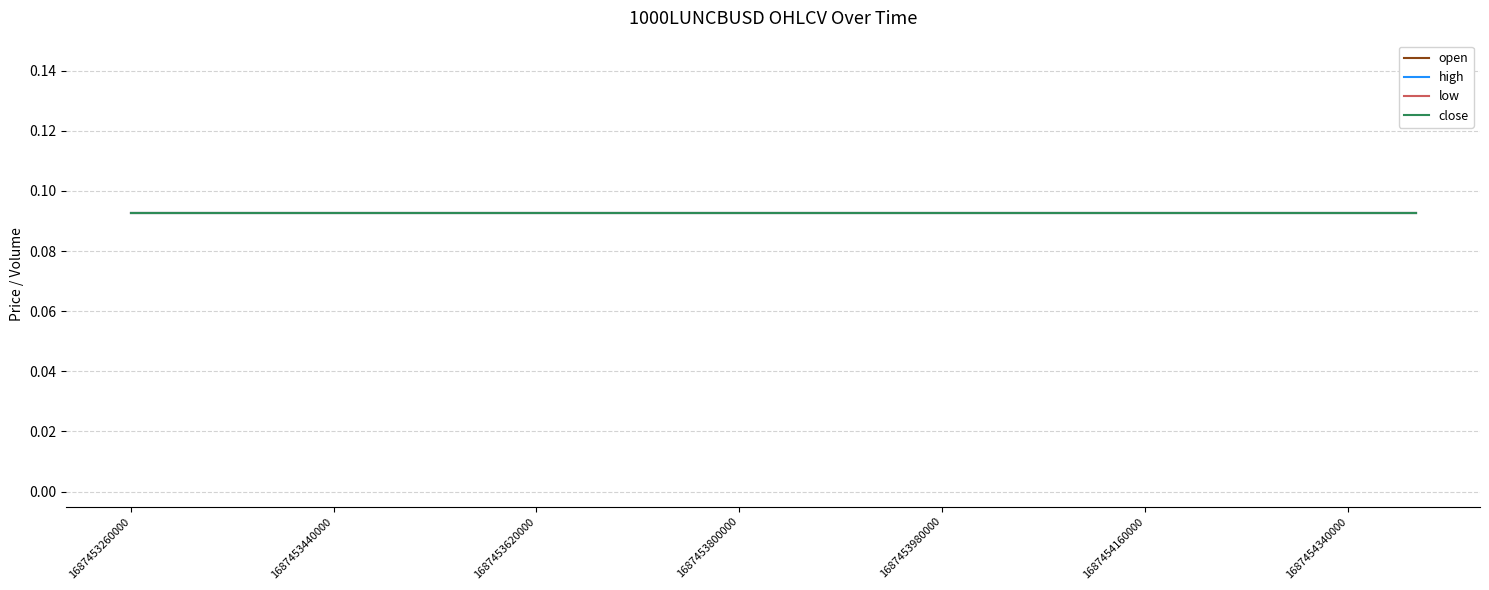

What is the total value across all series at 1687453260000?

0.4